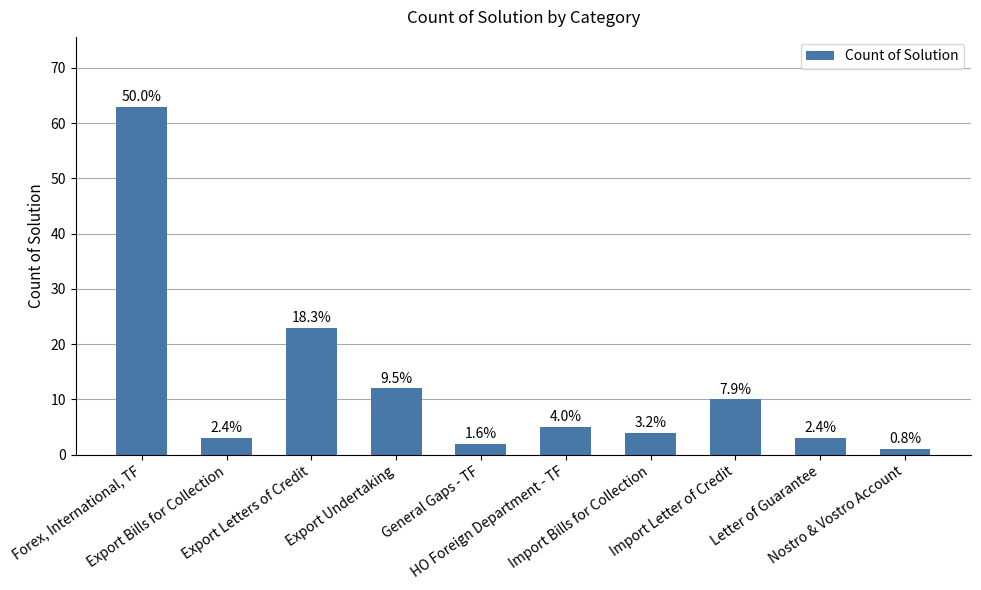

List the labels in order of value, smallest first.

Nostro & Vostro Account, General Gaps - TF, Export Bills for Collection, Letter of Guarantee, Import Bills for Collection, HO Foreign Department - TF, Import Letter of Credit, Export Undertaking, Export Letters of Credit, Forex, International, TF